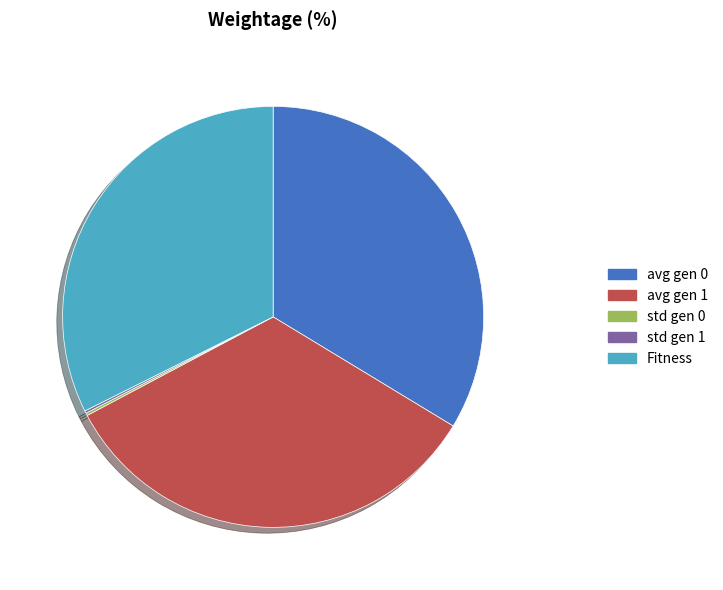

The avg gen 0 slice represents 34% of the pie. True or false?

True